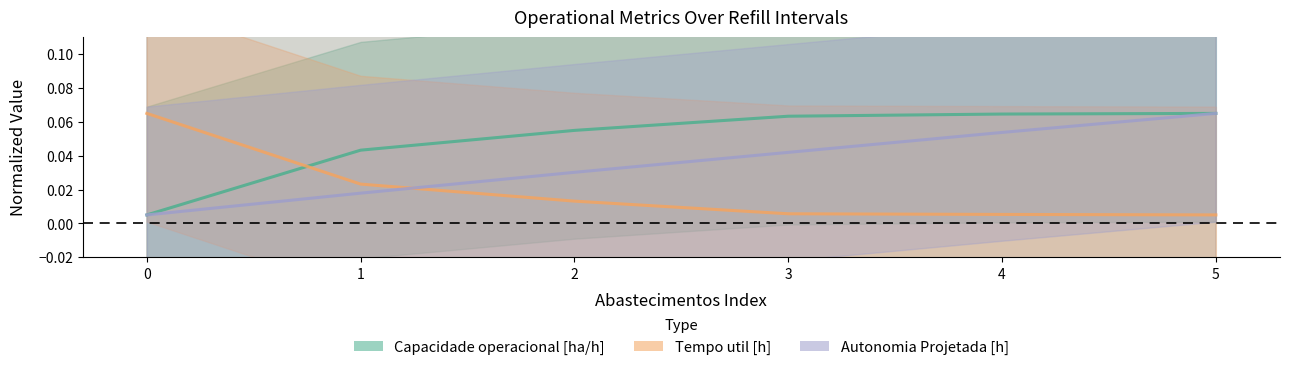

True or false: Capacidade operacional [ha/h] has more than 2 points higher than both neighbors.

False